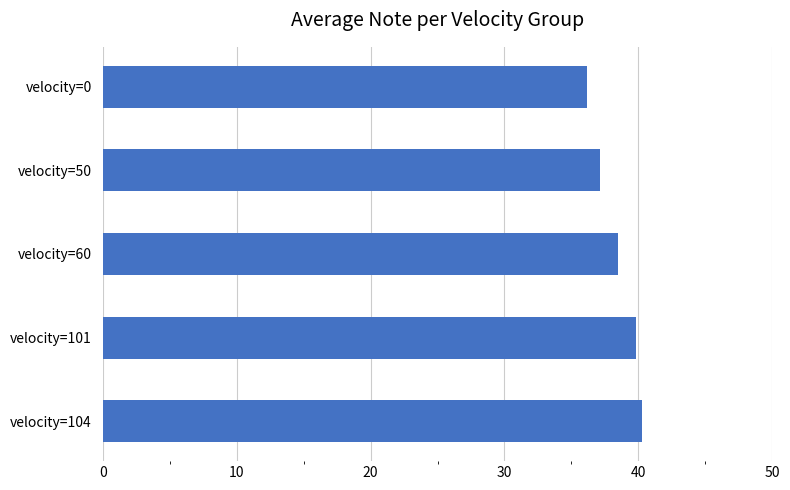

Rank the categories by value from lowest to highest.

velocity=0, velocity=50, velocity=60, velocity=101, velocity=104